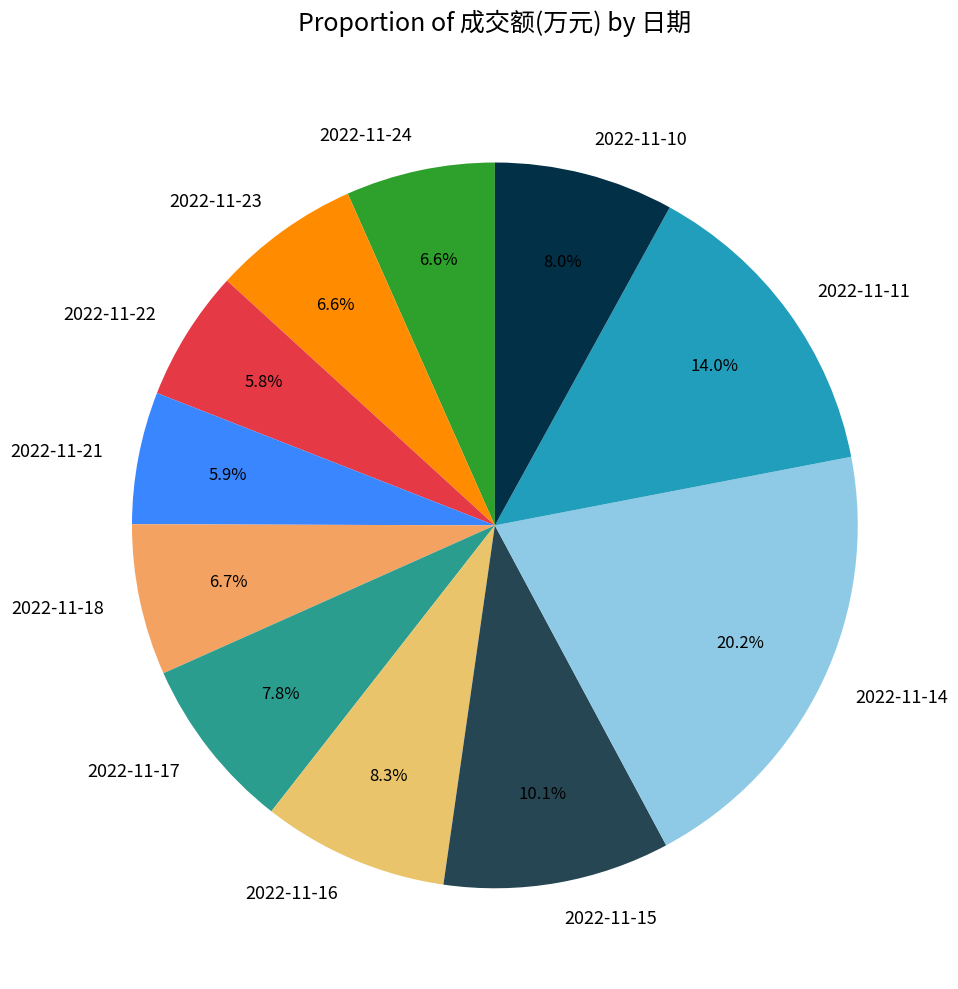

How many segments does this pie chart have?

11